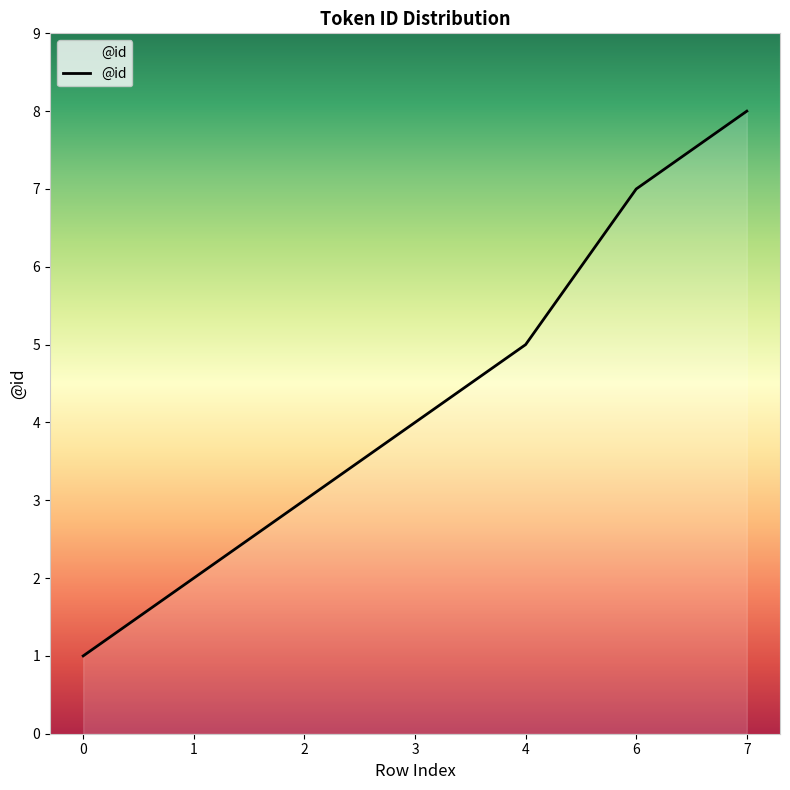

At which category does the chart reach its peak across all series?

7